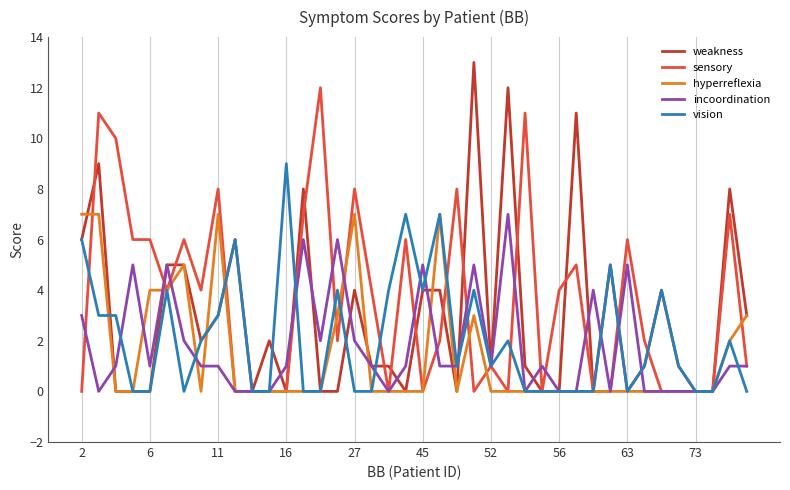

Which series has the widest spread of values?

weakness